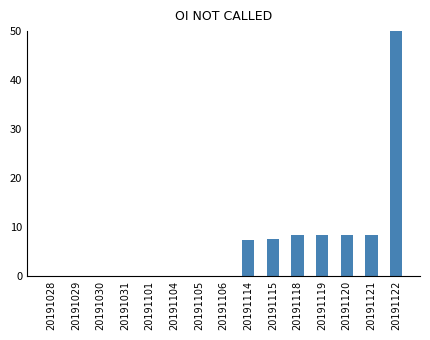

What is the sum of all values?

98.2